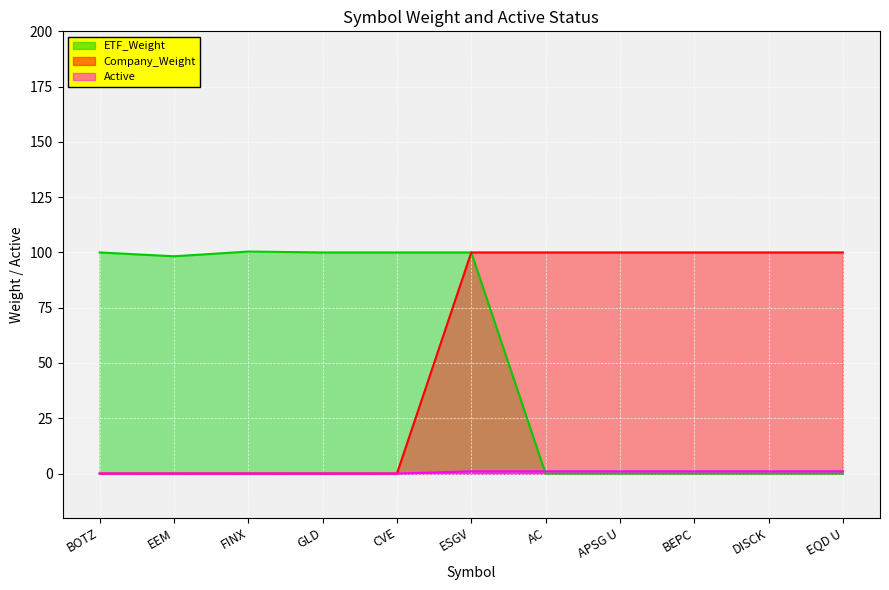

What is the value of the Company_Weight point at the 6th from the left?

100.0